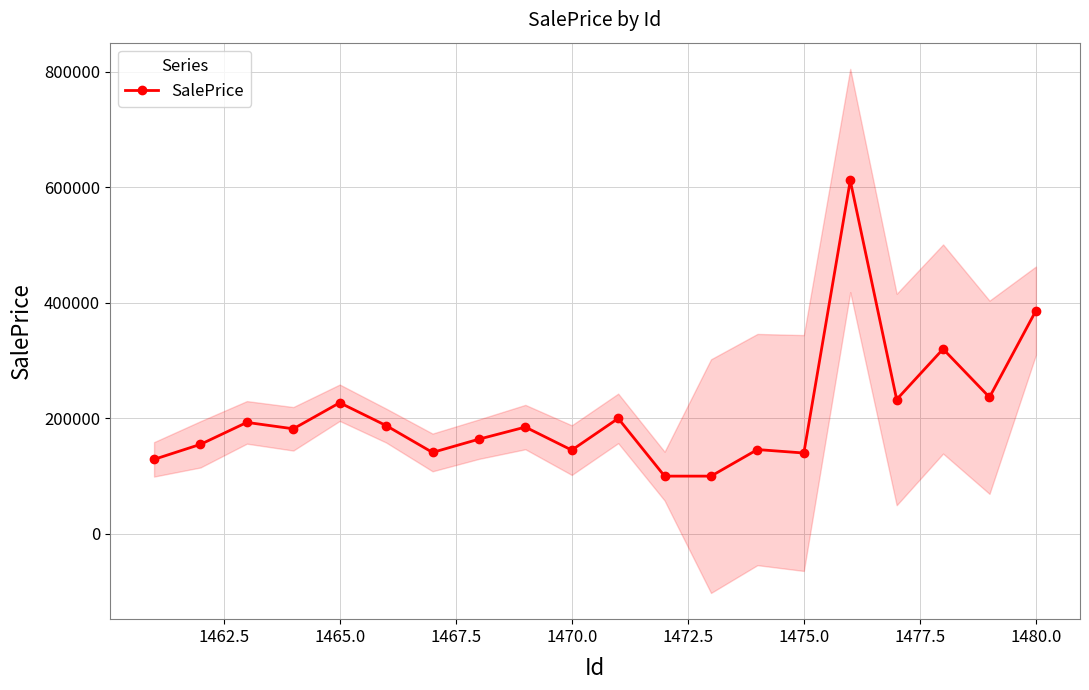

True or false: SalePrice has more than 1 interior local peaks.

True